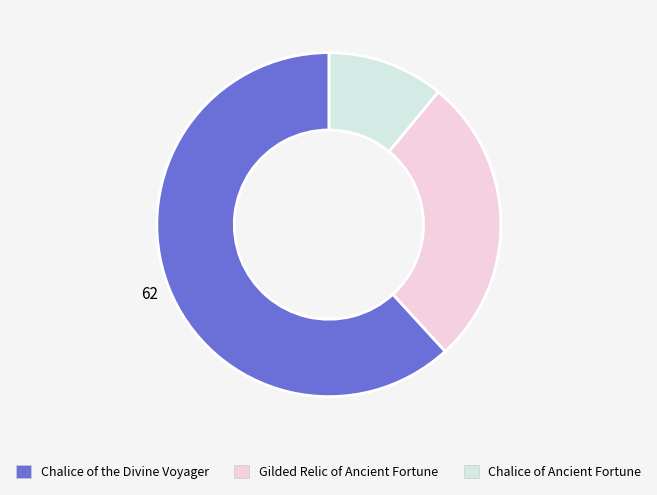

Is there any slice that represents more than half of the pie?

Yes